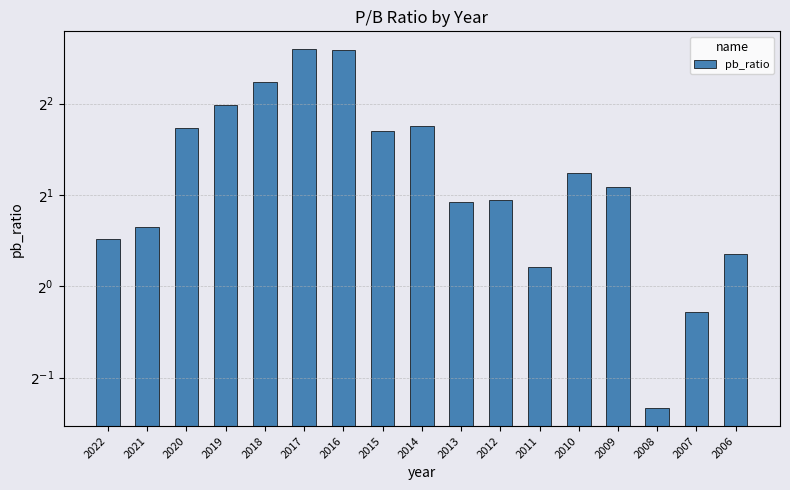

Is it true that the value at 2008 is 0.5?

False